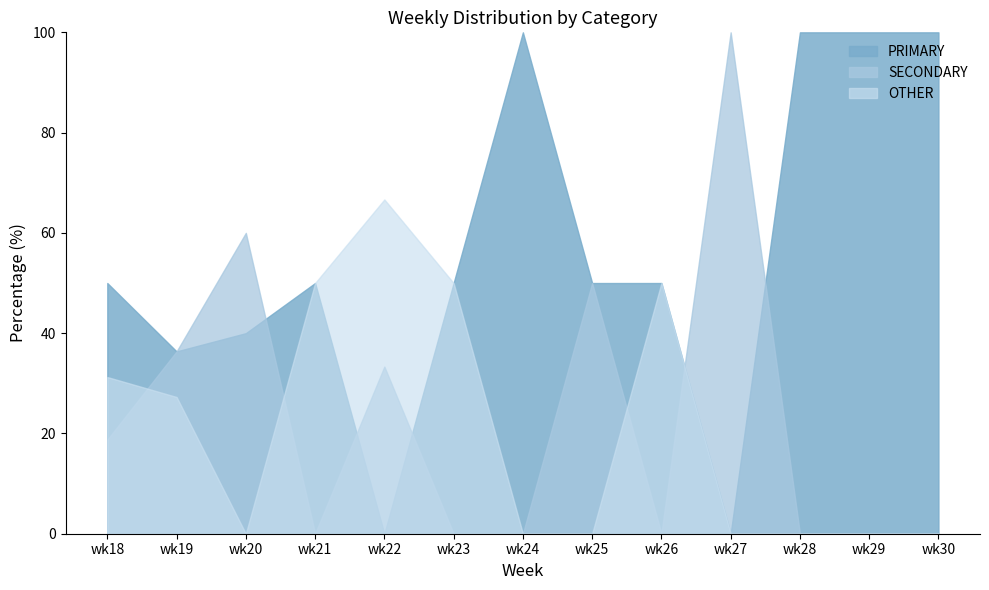

In SECONDARY, how many points are higher than both neighbors (excluding endpoints)?

4